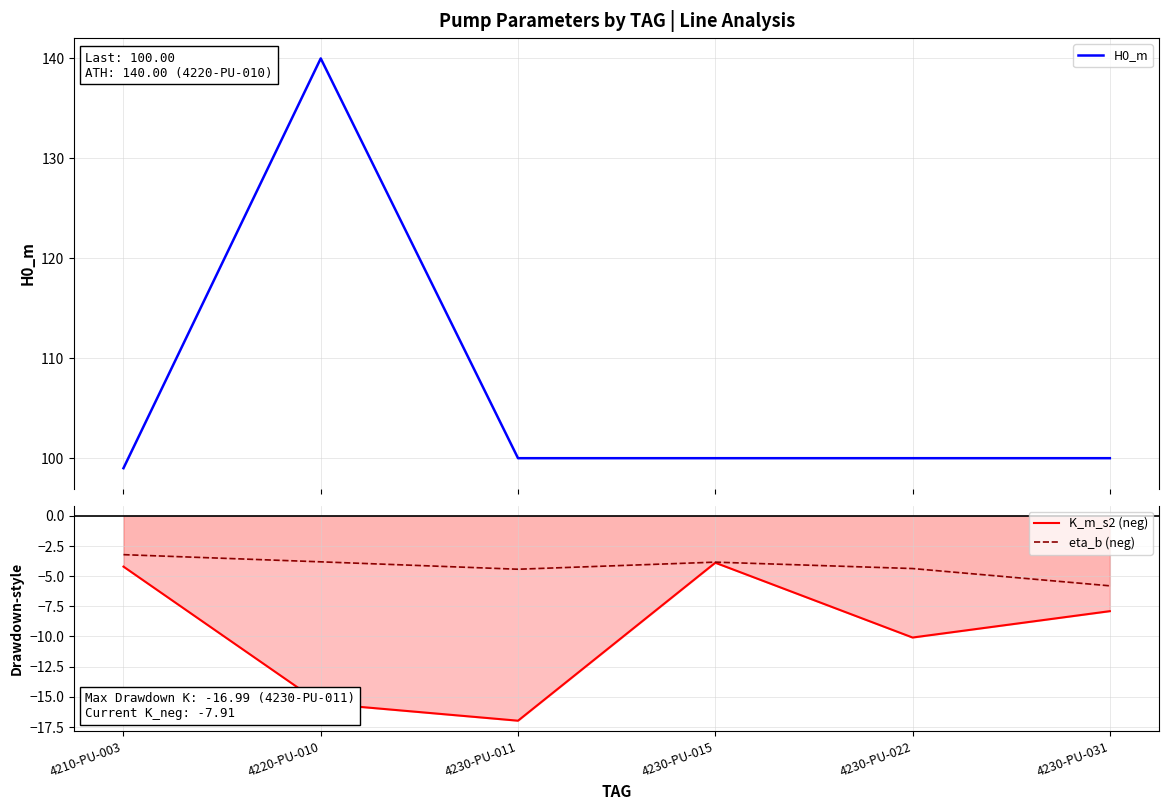

What is the smallest value displayed?

-17.0